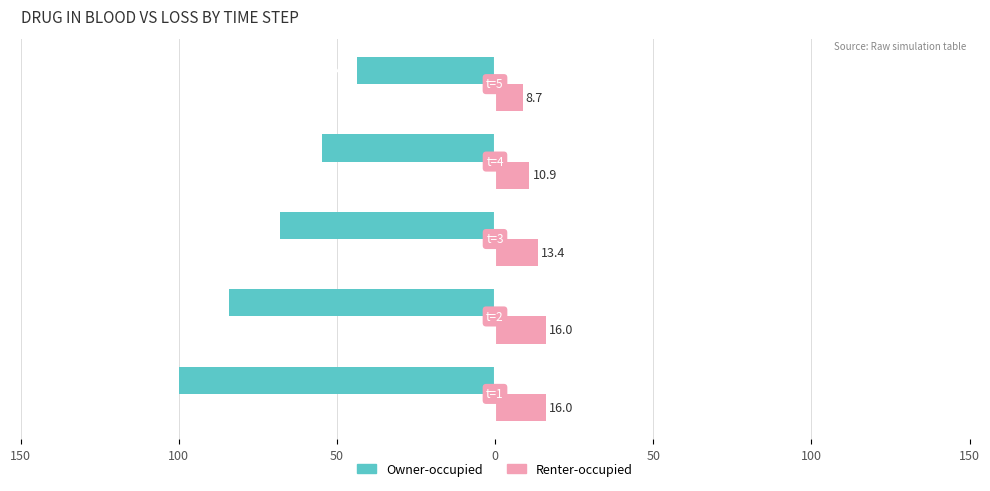

What are all the series names shown in the legend?

Owner-occupied, Renter-occupied